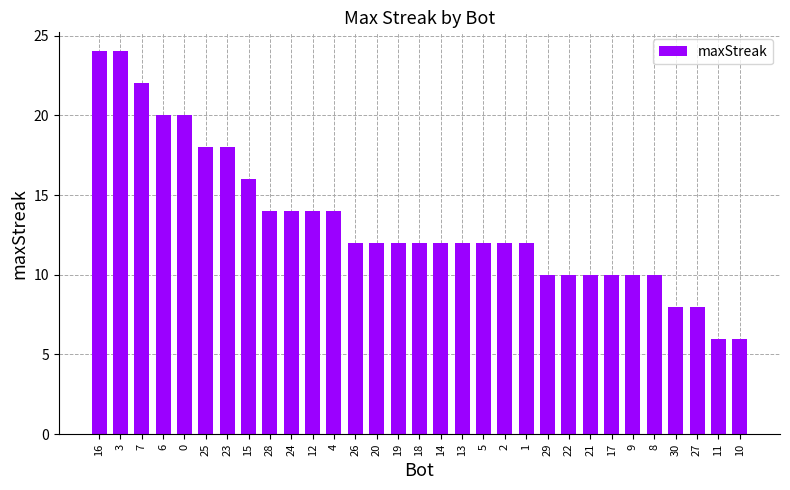

What is the minimum value shown in the chart?

6